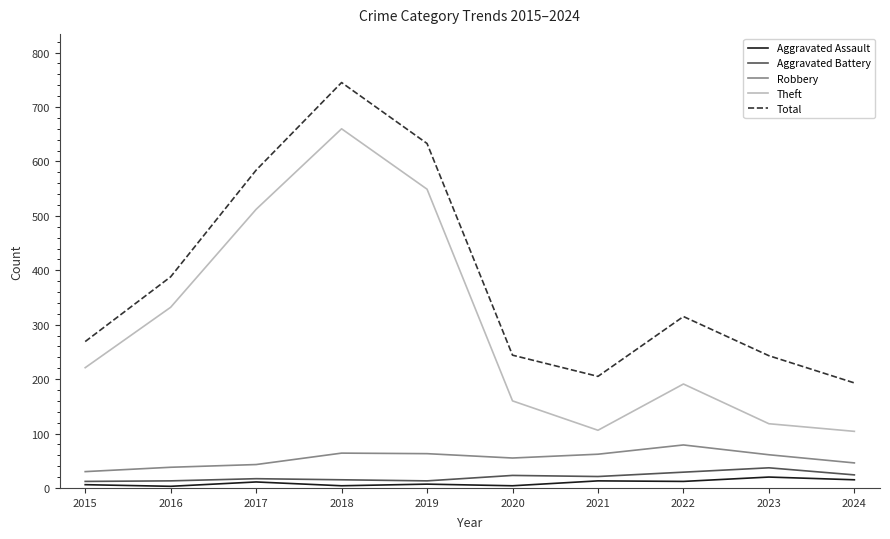

True or false: Theft and Total cross at least once.

False